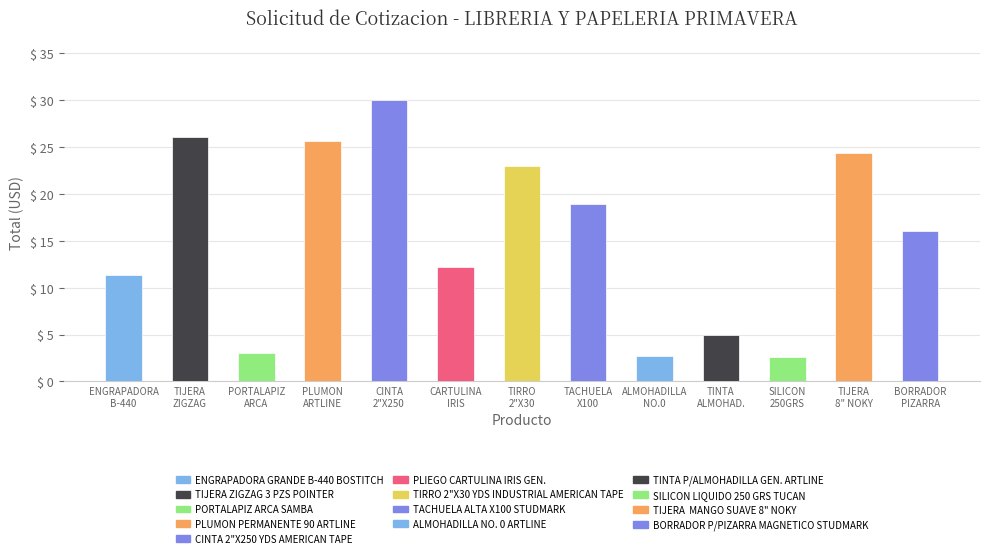

Where is the data nearest to the value 16?

BORRADOR P/PIZARRA MAGNETICO STUDMARK